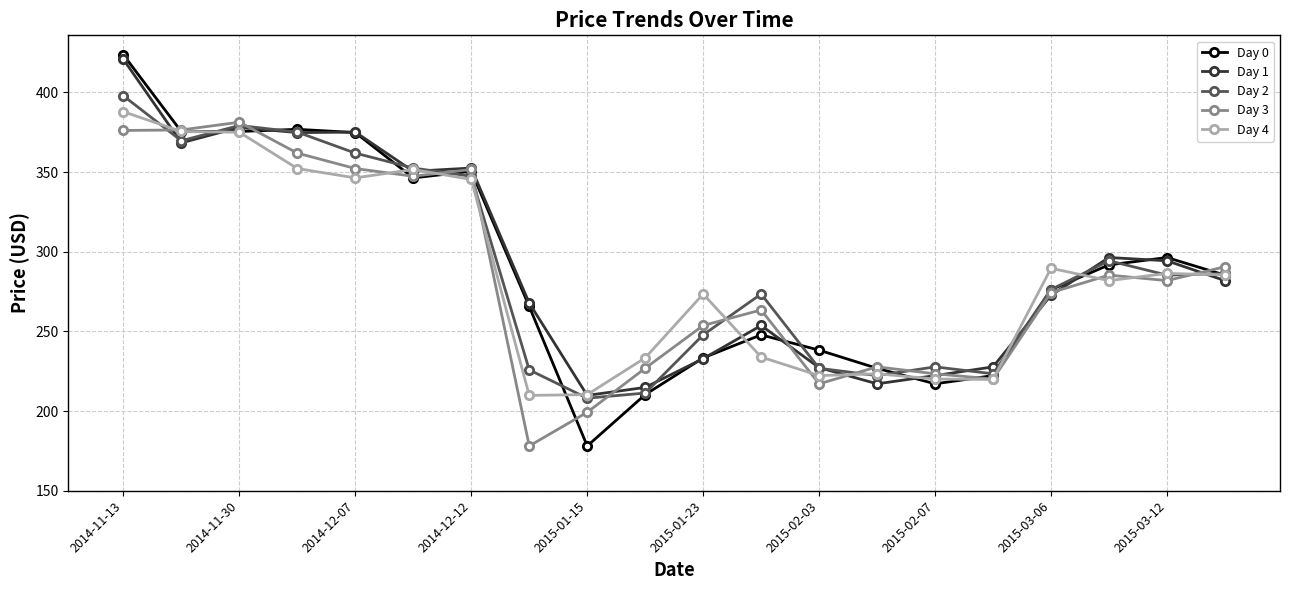

How many values in the Day 4 series are below 285?

10